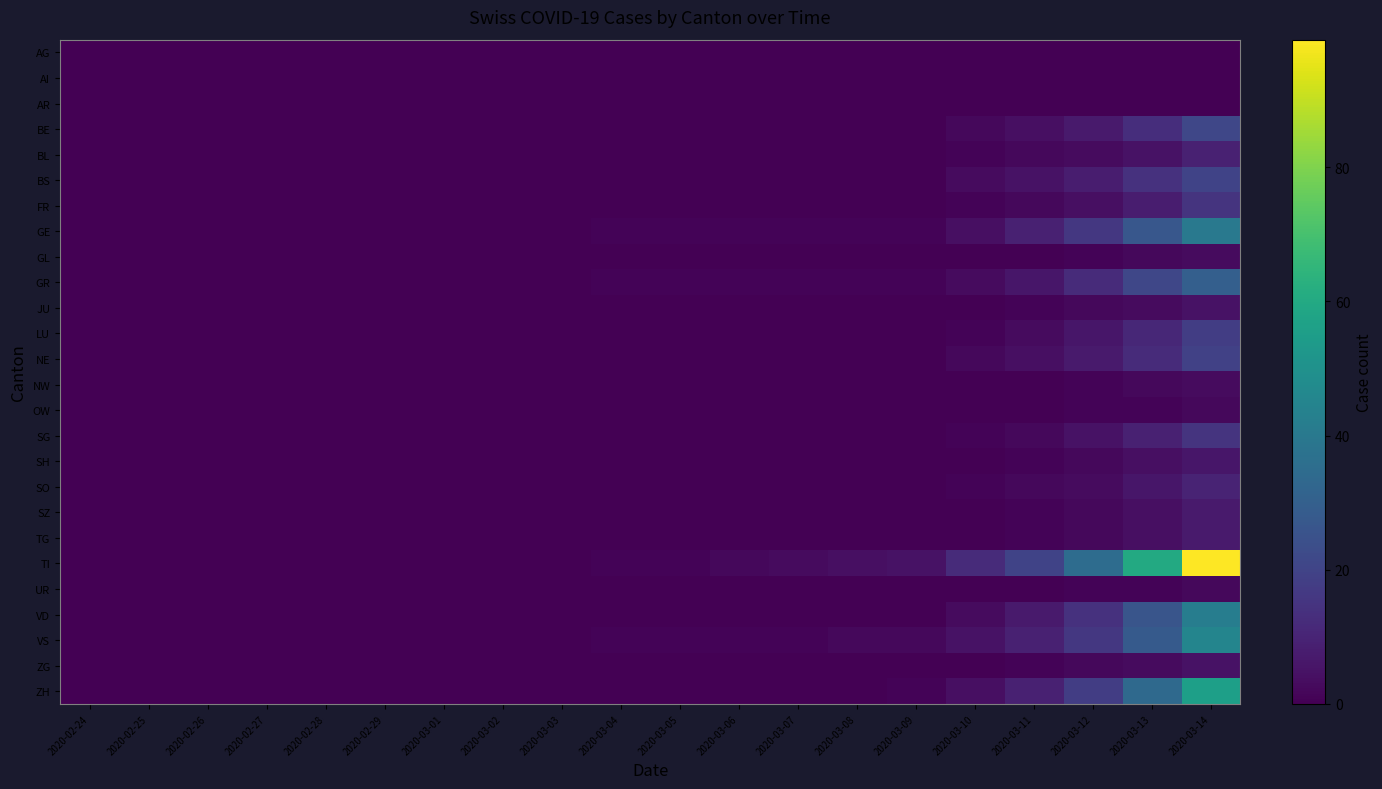

Reading left to right, extract all data points from this chart.

AG: 2020-02-24=0	2020-02-25=0	2020-02-26=0	2020-02-27=0	2020-02-28=0	2020-02-29=0	2020-03-01=0	2020-03-02=0	2020-03-03=0	2020-03-04=0	2020-03-05=0	2020-03-06=0	2020-03-07=0	2020-03-08=0	2020-03-09=0	2020-03-10=0	2020-03-11=0	2020-03-12=0	2020-03-13=0	2020-03-14=0
AI: 2020-02-24=0	2020-02-25=0	2020-02-26=0	2020-02-27=0	2020-02-28=0	2020-02-29=0	2020-03-01=0	2020-03-02=0	2020-03-03=0	2020-03-04=0	2020-03-05=0	2020-03-06=0	2020-03-07=0	2020-03-08=0	2020-03-09=0	2020-03-10=0	2020-03-11=0	2020-03-12=0	2020-03-13=0	2020-03-14=0
AR: 2020-02-24=0	2020-02-25=0	2020-02-26=0	2020-02-27=0	2020-02-28=0	2020-02-29=0	2020-03-01=0	2020-03-02=0	2020-03-03=0	2020-03-04=0	2020-03-05=0	2020-03-06=0	2020-03-07=0	2020-03-08=0	2020-03-09=0	2020-03-10=0	2020-03-11=0	2020-03-12=0	2020-03-13=0	2020-03-14=0
BE: 2020-02-24=0	2020-02-25=0	2020-02-26=0	2020-02-27=0	2020-02-28=0	2020-02-29=0	2020-03-01=0	2020-03-02=0	2020-03-03=0	2020-03-04=0	2020-03-05=0	2020-03-06=0	2020-03-07=0	2020-03-08=0	2020-03-09=0	2020-03-10=2	2020-03-11=4	2020-03-12=7	2020-03-13=13	2020-03-14=21
BL: 2020-02-24=0	2020-02-25=0	2020-02-26=0	2020-02-27=0	2020-02-28=0	2020-02-29=0	2020-03-01=0	2020-03-02=0	2020-03-03=0	2020-03-04=0	2020-03-05=0	2020-03-06=0	2020-03-07=0	2020-03-08=0	2020-03-09=0	2020-03-10=1	2020-03-11=2	2020-03-12=3	2020-03-13=5	2020-03-14=9
BS: 2020-02-24=0	2020-02-25=0	2020-02-26=0	2020-02-27=0	2020-02-28=0	2020-02-29=0	2020-03-01=0	2020-03-02=0	2020-03-03=0	2020-03-04=0	2020-03-05=0	2020-03-06=0	2020-03-07=0	2020-03-08=0	2020-03-09=0	2020-03-10=3	2020-03-11=5	2020-03-12=8	2020-03-13=14	2020-03-14=20
FR: 2020-02-24=0	2020-02-25=0	2020-02-26=0	2020-02-27=0	2020-02-28=0	2020-02-29=0	2020-03-01=0	2020-03-02=0	2020-03-03=0	2020-03-04=0	2020-03-05=0	2020-03-06=0	2020-03-07=0	2020-03-08=0	2020-03-09=0	2020-03-10=1	2020-03-11=2	2020-03-12=4	2020-03-13=8	2020-03-14=15
GE: 2020-02-24=0	2020-02-25=0	2020-02-26=0	2020-02-27=0	2020-02-28=0	2020-02-29=0	2020-03-01=0	2020-03-02=0	2020-03-03=0	2020-03-04=1	2020-03-05=1	2020-03-06=1	2020-03-07=1	2020-03-08=1	2020-03-09=1	2020-03-10=4	2020-03-11=9	2020-03-12=16	2020-03-13=27	2020-03-14=40
GL: 2020-02-24=0	2020-02-25=0	2020-02-26=0	2020-02-27=0	2020-02-28=0	2020-02-29=0	2020-03-01=0	2020-03-02=0	2020-03-03=0	2020-03-04=0	2020-03-05=0	2020-03-06=0	2020-03-07=0	2020-03-08=0	2020-03-09=0	2020-03-10=0	2020-03-11=0	2020-03-12=1	2020-03-13=2	2020-03-14=3
GR: 2020-02-24=0	2020-02-25=0	2020-02-26=0	2020-02-27=0	2020-02-28=0	2020-02-29=0	2020-03-01=0	2020-03-02=0	2020-03-03=0	2020-03-04=1	2020-03-05=1	2020-03-06=1	2020-03-07=1	2020-03-08=1	2020-03-09=1	2020-03-10=3	2020-03-11=6	2020-03-12=12	2020-03-13=21	2020-03-14=30
JU: 2020-02-24=0	2020-02-25=0	2020-02-26=0	2020-02-27=0	2020-02-28=0	2020-02-29=0	2020-03-01=0	2020-03-02=0	2020-03-03=0	2020-03-04=0	2020-03-05=0	2020-03-06=0	2020-03-07=0	2020-03-08=0	2020-03-09=0	2020-03-10=0	2020-03-11=1	2020-03-12=2	2020-03-13=3	2020-03-14=5
LU: 2020-02-24=0	2020-02-25=0	2020-02-26=0	2020-02-27=0	2020-02-28=0	2020-02-29=0	2020-03-01=0	2020-03-02=0	2020-03-03=0	2020-03-04=0	2020-03-05=0	2020-03-06=0	2020-03-07=0	2020-03-08=0	2020-03-09=0	2020-03-10=1	2020-03-11=3	2020-03-12=6	2020-03-13=11	2020-03-14=18
NE: 2020-02-24=0	2020-02-25=0	2020-02-26=0	2020-02-27=0	2020-02-28=0	2020-02-29=0	2020-03-01=0	2020-03-02=0	2020-03-03=0	2020-03-04=0	2020-03-05=0	2020-03-06=0	2020-03-07=0	2020-03-08=0	2020-03-09=0	2020-03-10=2	2020-03-11=4	2020-03-12=7	2020-03-13=12	2020-03-14=19
NW: 2020-02-24=0	2020-02-25=0	2020-02-26=0	2020-02-27=0	2020-02-28=0	2020-02-29=0	2020-03-01=0	2020-03-02=0	2020-03-03=0	2020-03-04=0	2020-03-05=0	2020-03-06=0	2020-03-07=0	2020-03-08=0	2020-03-09=0	2020-03-10=0	2020-03-11=0	2020-03-12=1	2020-03-13=2	2020-03-14=3
OW: 2020-02-24=0	2020-02-25=0	2020-02-26=0	2020-02-27=0	2020-02-28=0	2020-02-29=0	2020-03-01=0	2020-03-02=0	2020-03-03=0	2020-03-04=0	2020-03-05=0	2020-03-06=0	2020-03-07=0	2020-03-08=0	2020-03-09=0	2020-03-10=0	2020-03-11=0	2020-03-12=1	2020-03-13=1	2020-03-14=2
SG: 2020-02-24=0	2020-02-25=0	2020-02-26=0	2020-02-27=0	2020-02-28=0	2020-02-29=0	2020-03-01=0	2020-03-02=0	2020-03-03=0	2020-03-04=0	2020-03-05=0	2020-03-06=0	2020-03-07=0	2020-03-08=0	2020-03-09=0	2020-03-10=1	2020-03-11=2	2020-03-12=5	2020-03-13=9	2020-03-14=15
SH: 2020-02-24=0	2020-02-25=0	2020-02-26=0	2020-02-27=0	2020-02-28=0	2020-02-29=0	2020-03-01=0	2020-03-02=0	2020-03-03=0	2020-03-04=0	2020-03-05=0	2020-03-06=0	2020-03-07=0	2020-03-08=0	2020-03-09=0	2020-03-10=0	2020-03-11=1	2020-03-12=2	2020-03-13=4	2020-03-14=6
SO: 2020-02-24=0	2020-02-25=0	2020-02-26=0	2020-02-27=0	2020-02-28=0	2020-02-29=0	2020-03-01=0	2020-03-02=0	2020-03-03=0	2020-03-04=0	2020-03-05=0	2020-03-06=0	2020-03-07=0	2020-03-08=0	2020-03-09=0	2020-03-10=1	2020-03-11=2	2020-03-12=3	2020-03-13=6	2020-03-14=10
SZ: 2020-02-24=0	2020-02-25=0	2020-02-26=0	2020-02-27=0	2020-02-28=0	2020-02-29=0	2020-03-01=0	2020-03-02=0	2020-03-03=0	2020-03-04=0	2020-03-05=0	2020-03-06=0	2020-03-07=0	2020-03-08=0	2020-03-09=0	2020-03-10=0	2020-03-11=1	2020-03-12=2	2020-03-13=4	2020-03-14=7
TG: 2020-02-24=0	2020-02-25=0	2020-02-26=0	2020-02-27=0	2020-02-28=0	2020-02-29=0	2020-03-01=0	2020-03-02=0	2020-03-03=0	2020-03-04=0	2020-03-05=0	2020-03-06=0	2020-03-07=0	2020-03-08=0	2020-03-09=0	2020-03-10=0	2020-03-11=1	2020-03-12=2	2020-03-13=4	2020-03-14=7
TI: 2020-02-24=0	2020-02-25=0	2020-02-26=0	2020-02-27=0	2020-02-28=0	2020-02-29=0	2020-03-01=0	2020-03-02=0	2020-03-03=0	2020-03-04=1	2020-03-05=1	2020-03-06=2	2020-03-07=3	2020-03-08=4	2020-03-09=5	2020-03-10=12	2020-03-11=20	2020-03-12=35	2020-03-13=60	2020-03-14=99
UR: 2020-02-24=0	2020-02-25=0	2020-02-26=0	2020-02-27=0	2020-02-28=0	2020-02-29=0	2020-03-01=0	2020-03-02=0	2020-03-03=0	2020-03-04=0	2020-03-05=0	2020-03-06=0	2020-03-07=0	2020-03-08=0	2020-03-09=0	2020-03-10=0	2020-03-11=0	2020-03-12=1	2020-03-13=1	2020-03-14=2
VD: 2020-02-24=0	2020-02-25=0	2020-02-26=0	2020-02-27=0	2020-02-28=0	2020-02-29=0	2020-03-01=0	2020-03-02=0	2020-03-03=0	2020-03-04=0	2020-03-05=0	2020-03-06=0	2020-03-07=0	2020-03-08=0	2020-03-09=0	2020-03-10=3	2020-03-11=7	2020-03-12=14	2020-03-13=26	2020-03-14=42
VS: 2020-02-24=0	2020-02-25=0	2020-02-26=0	2020-02-27=0	2020-02-28=0	2020-02-29=0	2020-03-01=0	2020-03-02=0	2020-03-03=0	2020-03-04=1	2020-03-05=1	2020-03-06=1	2020-03-07=1	2020-03-08=2	2020-03-09=2	2020-03-10=5	2020-03-11=9	2020-03-12=16	2020-03-13=28	2020-03-14=45
ZG: 2020-02-24=0	2020-02-25=0	2020-02-26=0	2020-02-27=0	2020-02-28=0	2020-02-29=0	2020-03-01=0	2020-03-02=0	2020-03-03=0	2020-03-04=0	2020-03-05=0	2020-03-06=0	2020-03-07=0	2020-03-08=0	2020-03-09=0	2020-03-10=0	2020-03-11=1	2020-03-12=2	2020-03-13=3	2020-03-14=5
ZH: 2020-02-24=0	2020-02-25=0	2020-02-26=0	2020-02-27=0	2020-02-28=0	2020-02-29=0	2020-03-01=0	2020-03-02=0	2020-03-03=0	2020-03-04=0	2020-03-05=0	2020-03-06=0	2020-03-07=0	2020-03-08=0	2020-03-09=1	2020-03-10=4	2020-03-11=9	2020-03-12=18	2020-03-13=34	2020-03-14=56